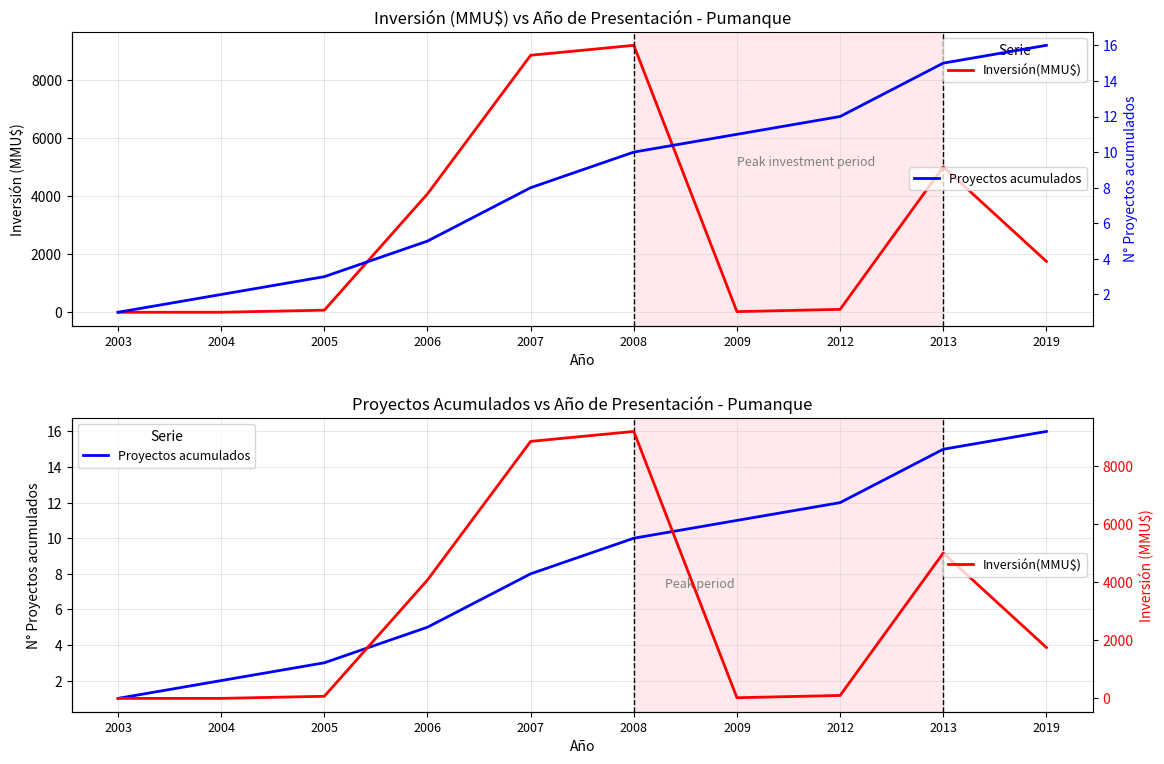

At which label does Inversión(MMU$) first exceed 1750?

2006